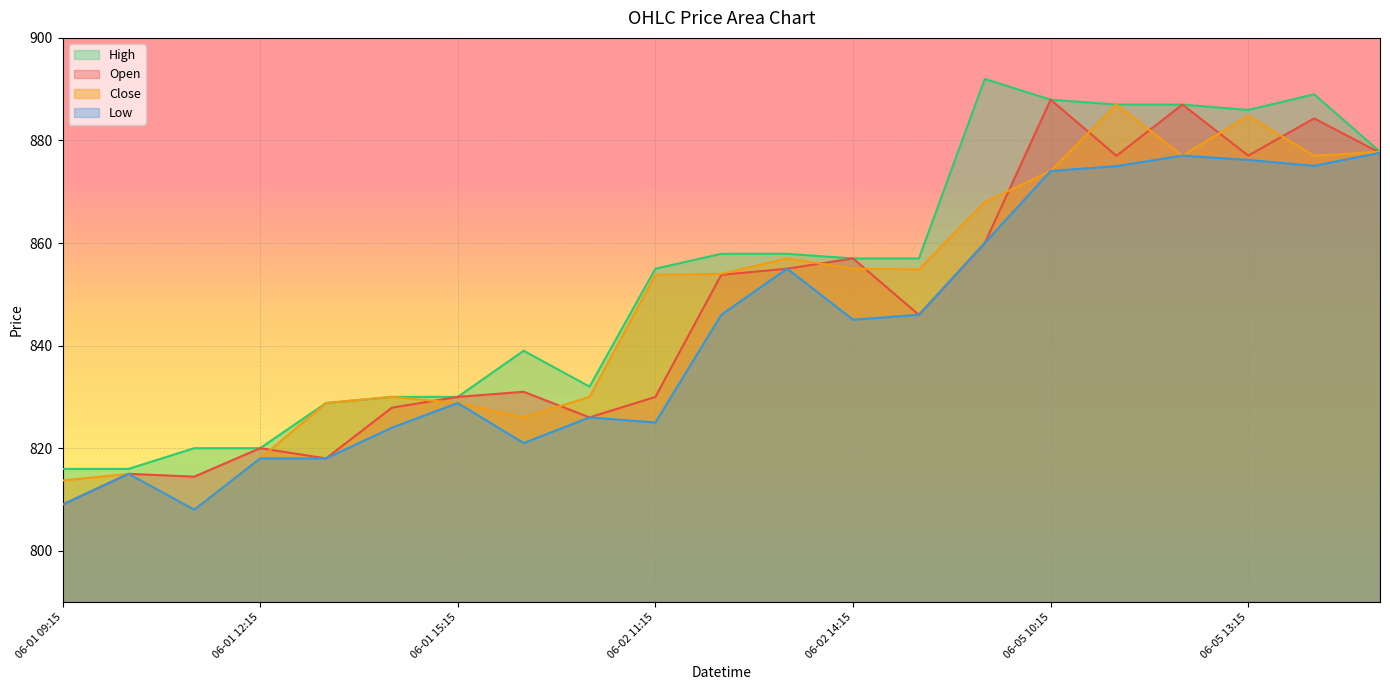

What are all the series names shown in the legend?

High, Open, Close, Low